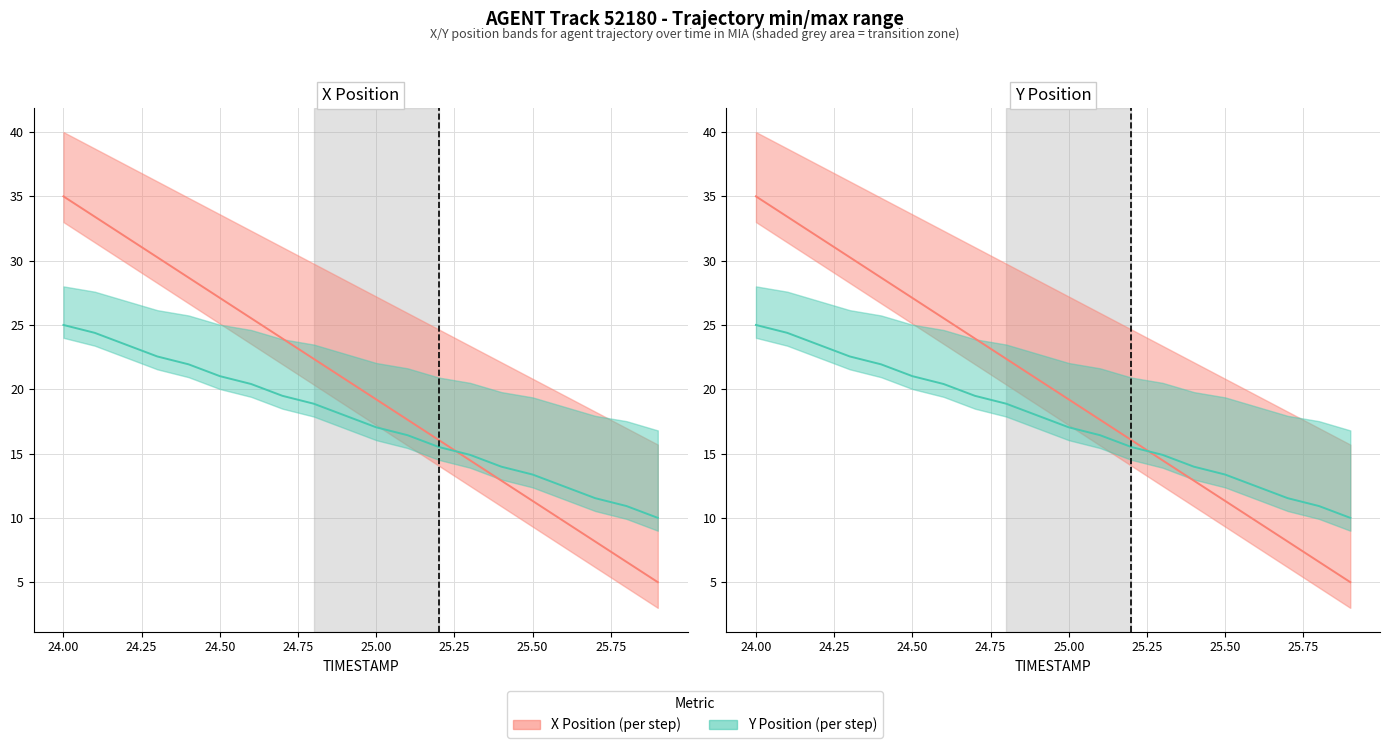

Count the number of categories in the chart.

20